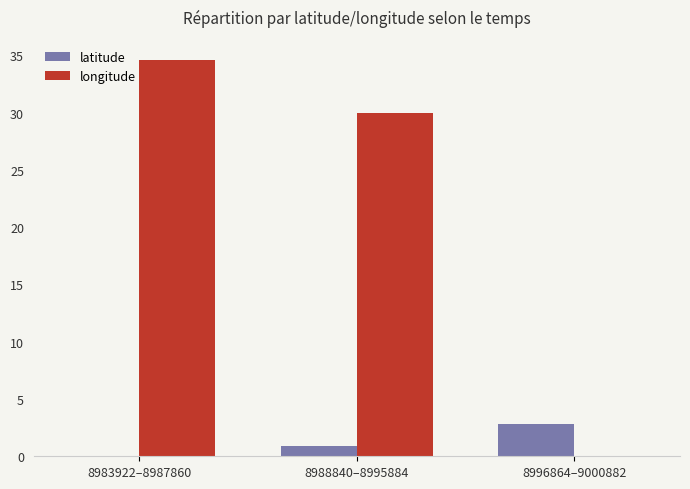

Which series changed the most between 8988840–8995884 and 8996864–9000882?

longitude